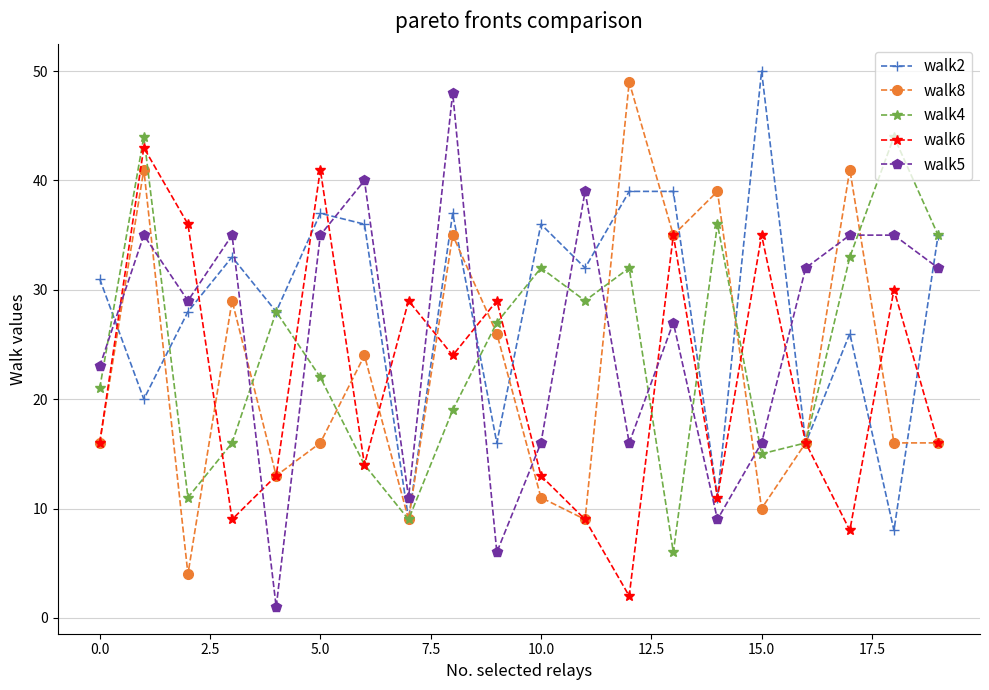

True or false: walk5 has more than 1 points higher than both neighbors.

True